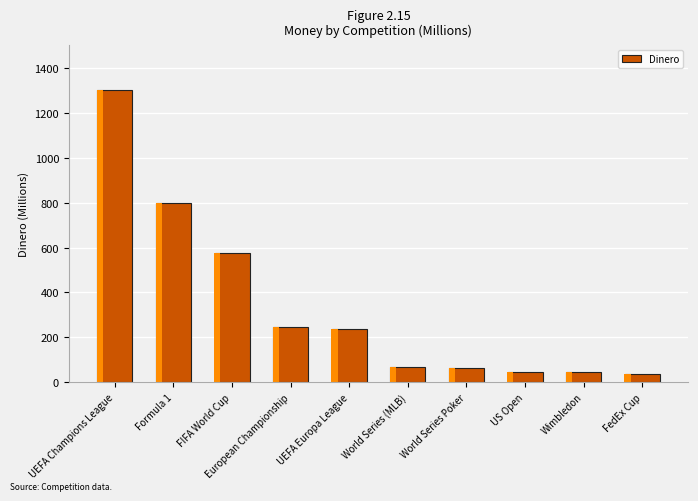

Read the value at FedEx Cup.

35.0